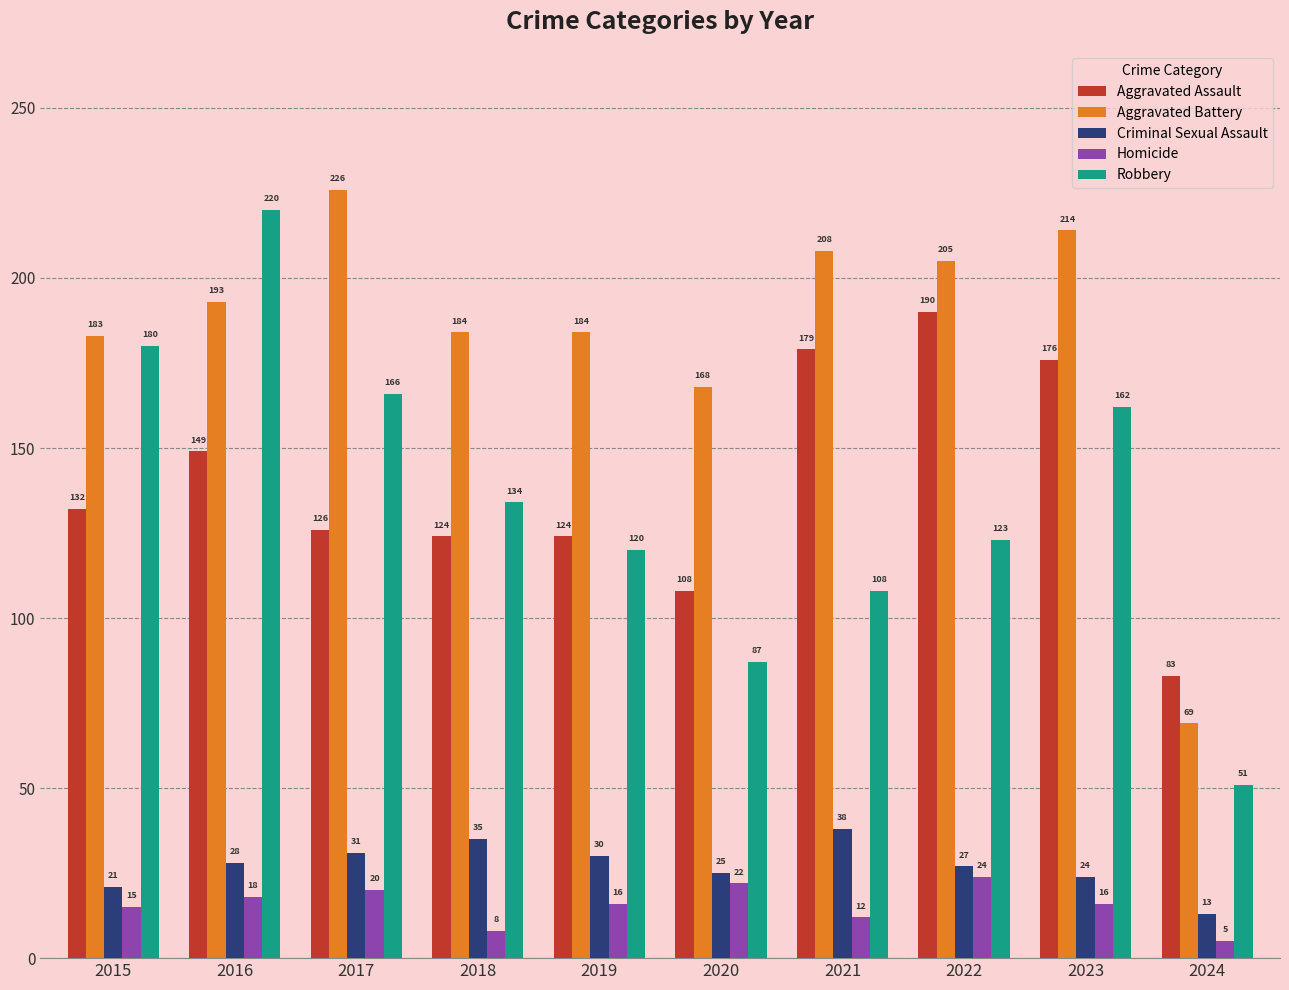

What is the value of the Criminal Sexual Assault bar at the 3rd from the left?

31